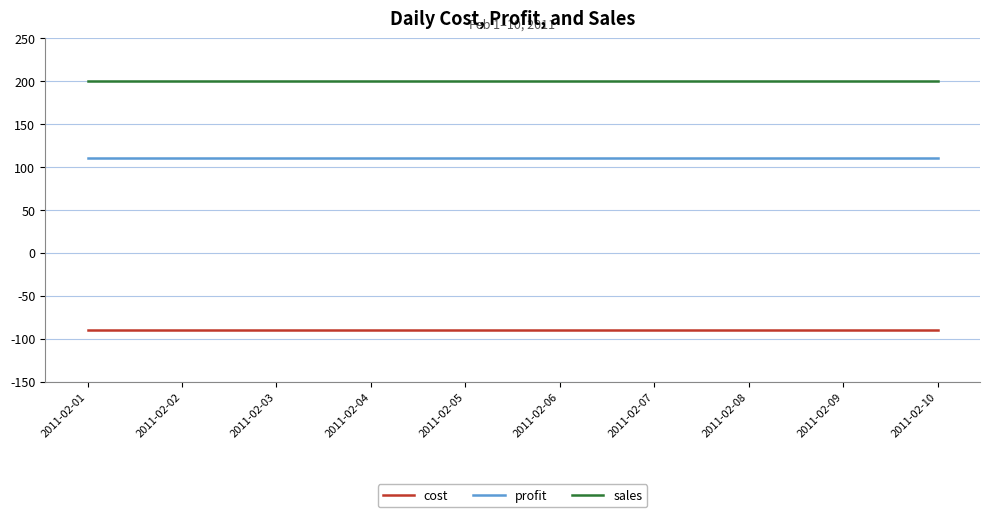

True or false: sales and profit intersect in this chart.

False